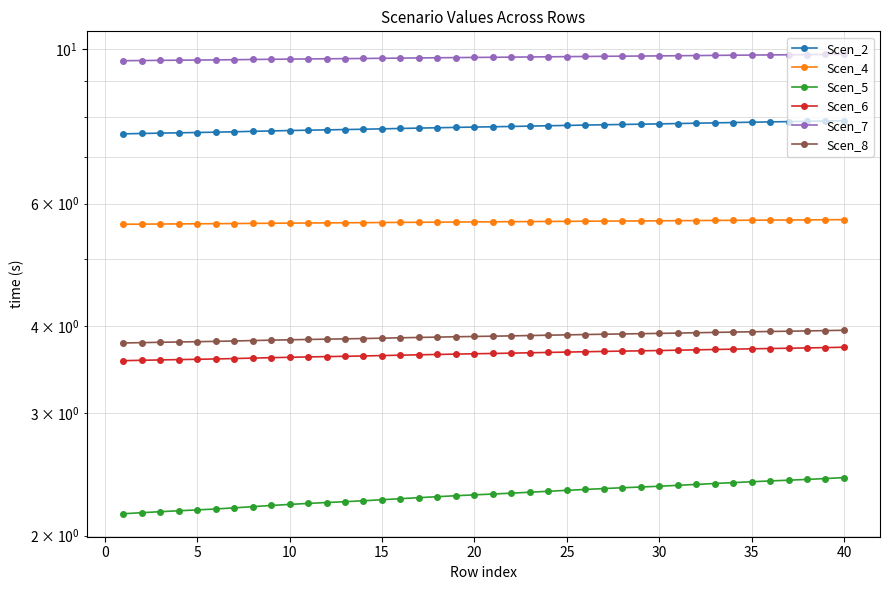

True or false: Scen_4 and Scen_8 intersect in this chart.

False